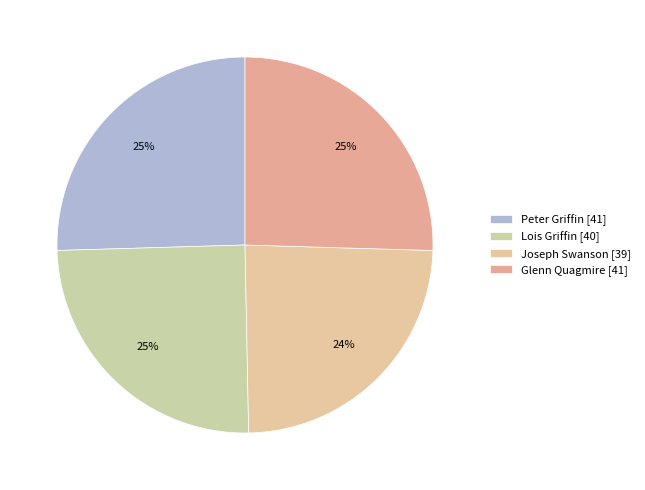

To the nearest percent, what is the difference between the Joseph Swanson [39] and Glenn Quagmire [41] slice percentages?

1%